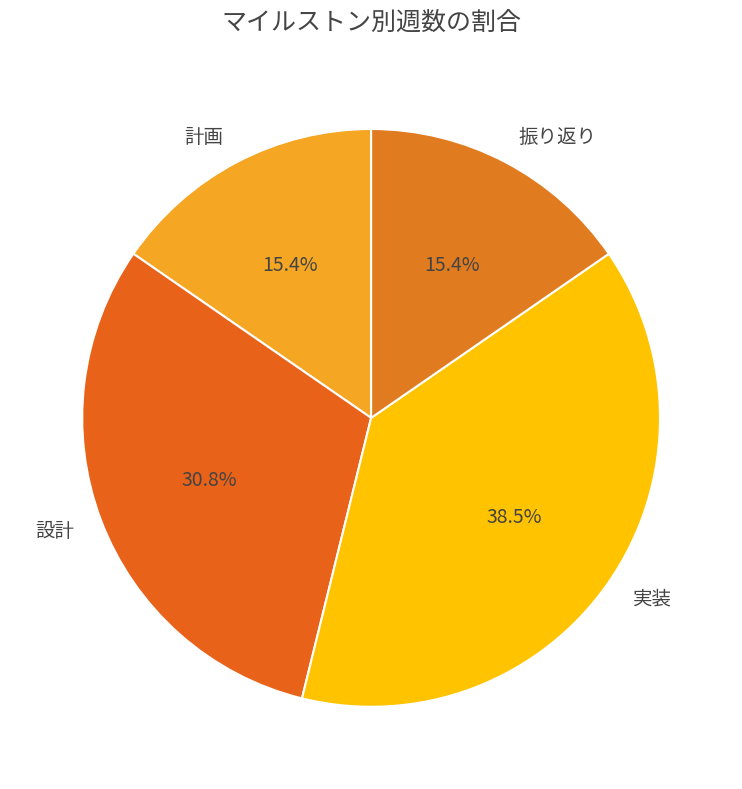

Is there a majority slice in this chart?

No